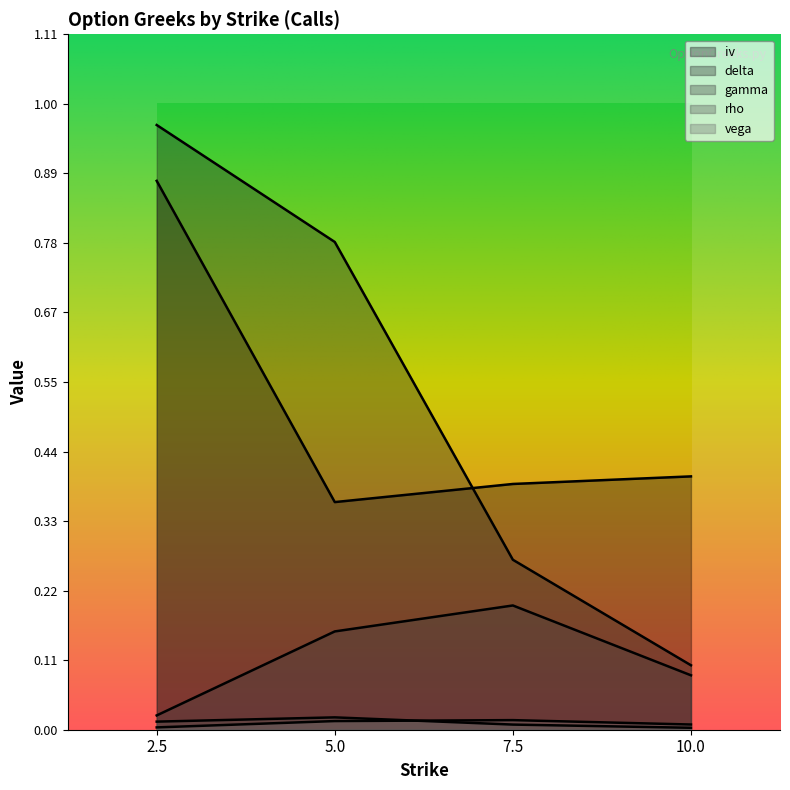

What is the difference between the highest and lowest values at 5.0?

0.8